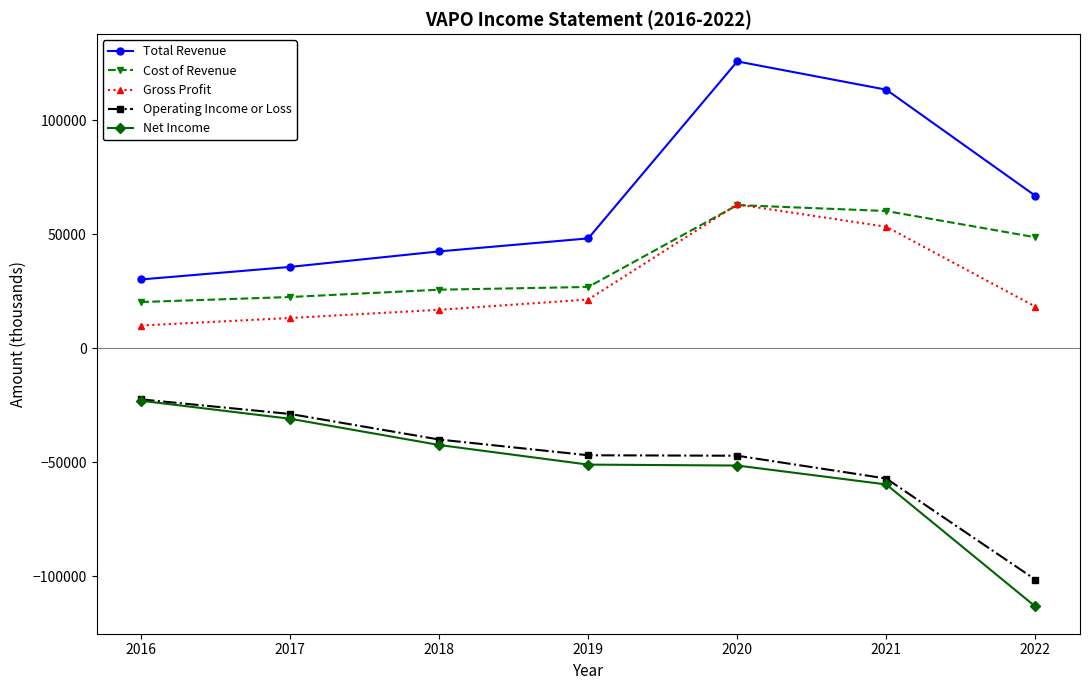

How many distinct data groups are displayed?

5